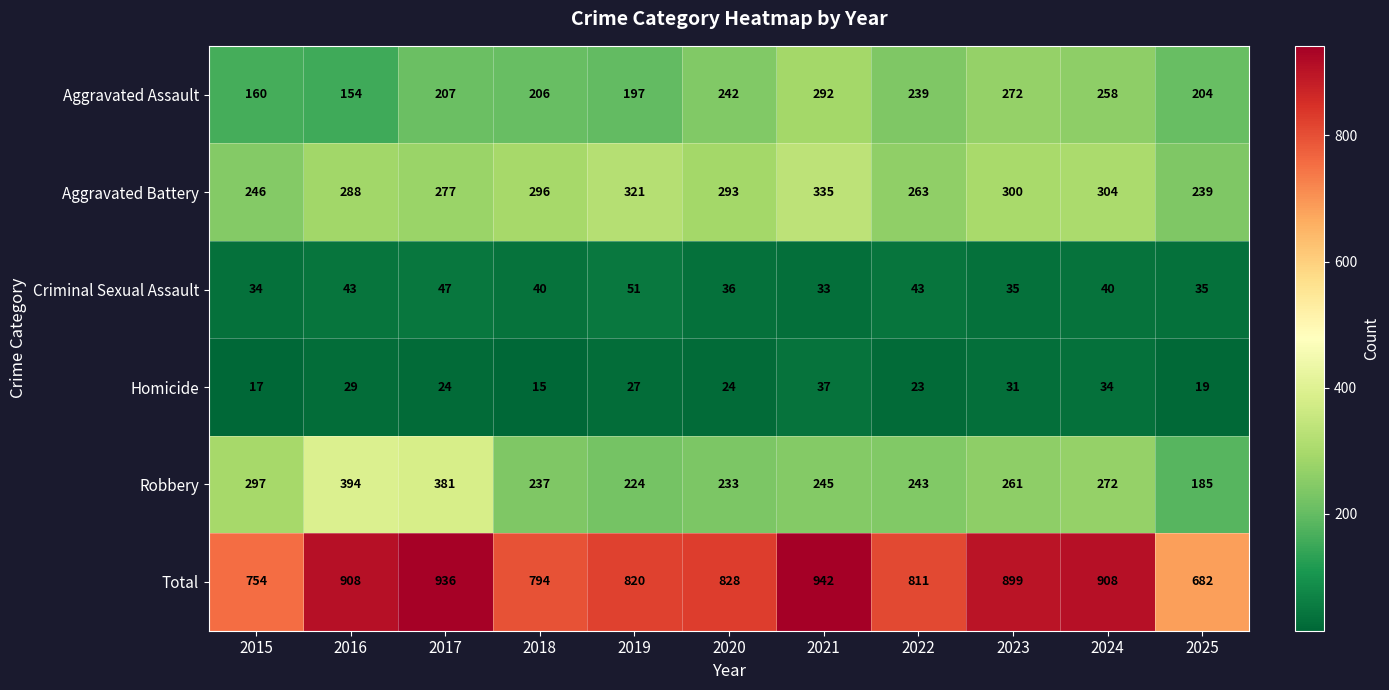

How many categories are shown in the chart?

11